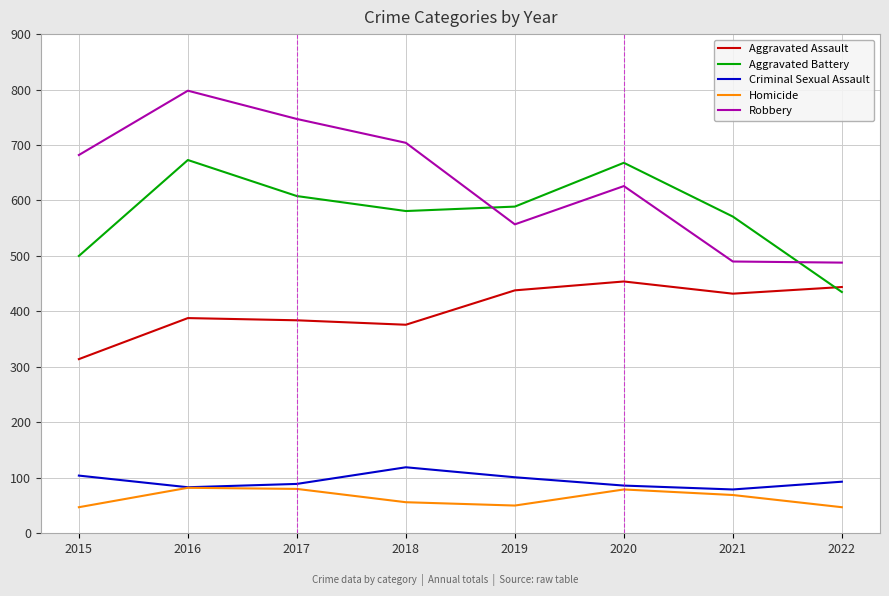

What are all the series names shown in the legend?

Aggravated Assault, Aggravated Battery, Criminal Sexual Assault, Homicide, Robbery